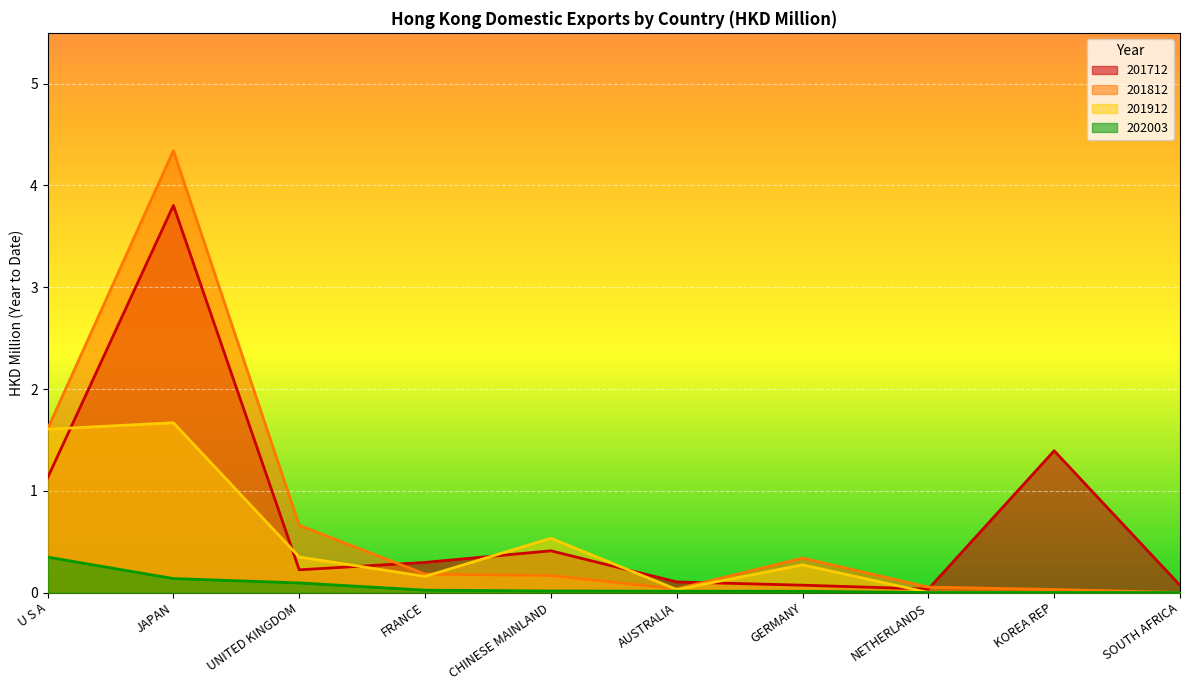

Which has a higher value, U S A or AUSTRALIA?

U S A